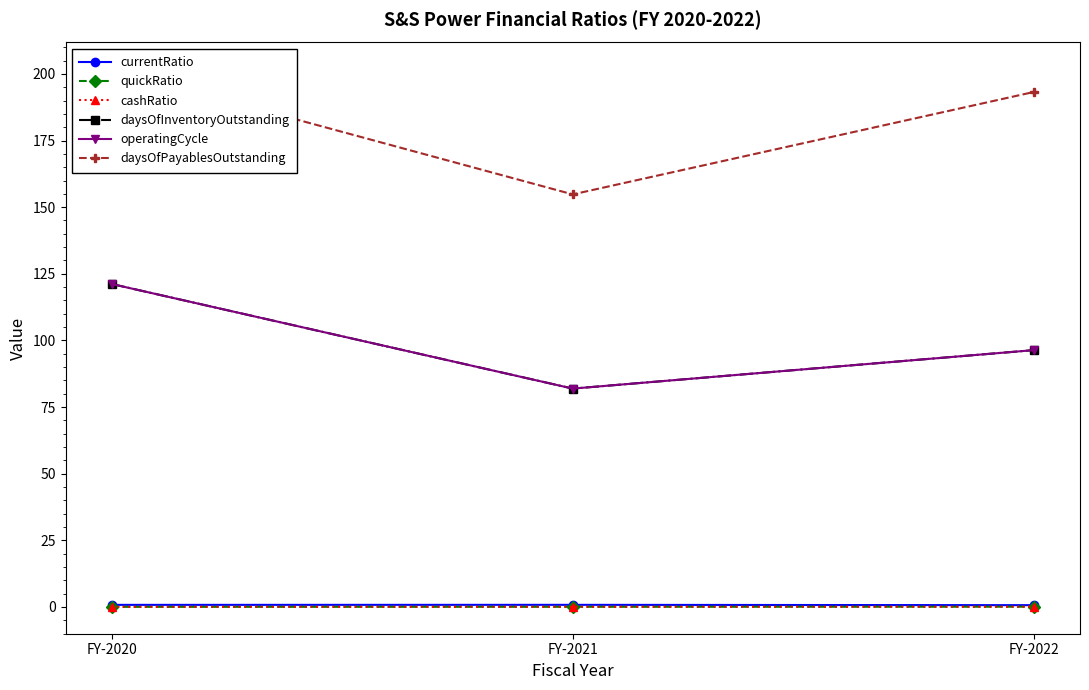

What are all the series names shown in the legend?

currentRatio, quickRatio, cashRatio, daysOfInventoryOutstanding, operatingCycle, daysOfPayablesOutstanding